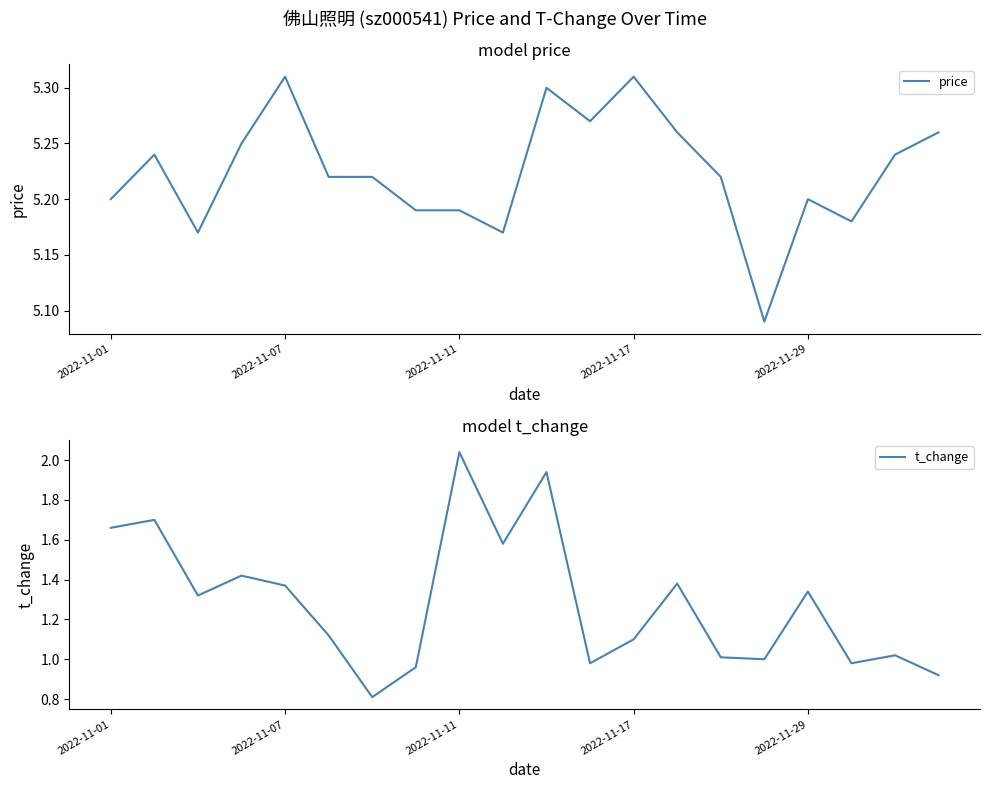

What is the minimum value shown in the chart?

0.8